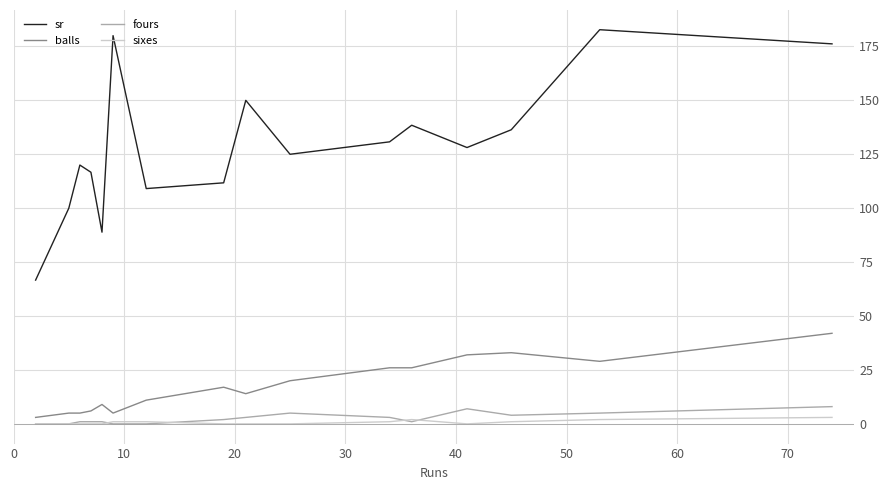

Which series has the largest total across all categories?

sr